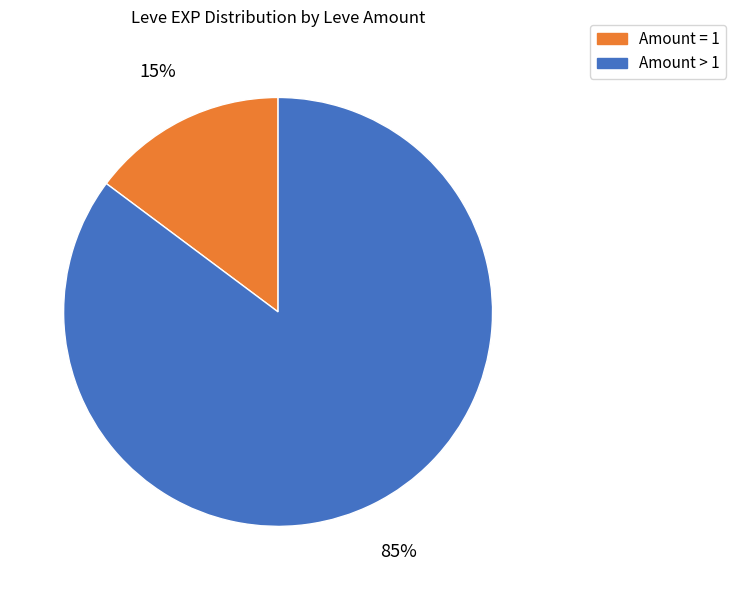

Is it true that Amount > 1 is 99% of the pie?

False